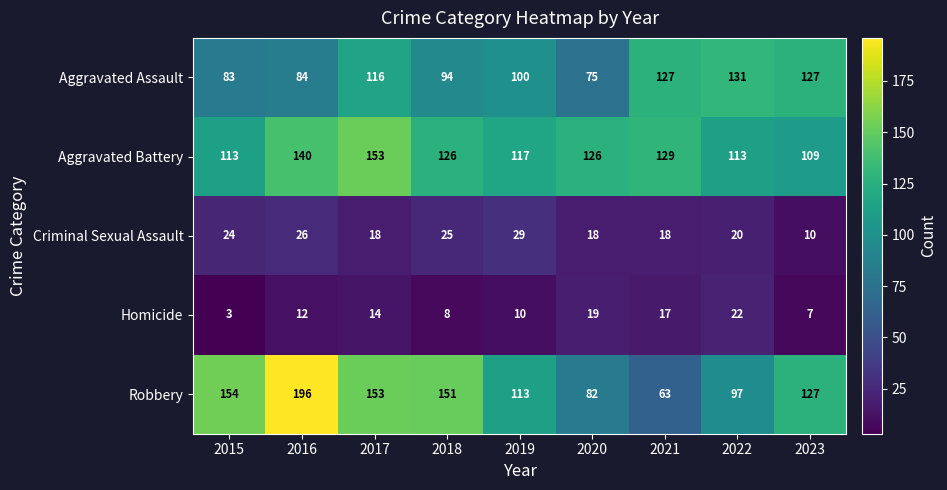

What is the smallest value displayed?

3